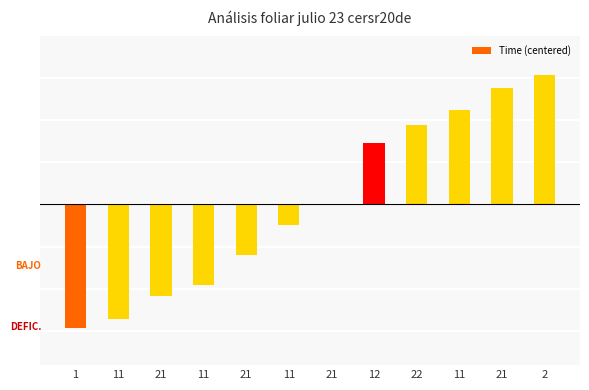

Reading left to right, list all the values displayed in this chart.

-14.7	-13.6	-10.9	-9.5	-6.0	-2.5	0.0	7.3	9.4	11.2	13.8	15.3